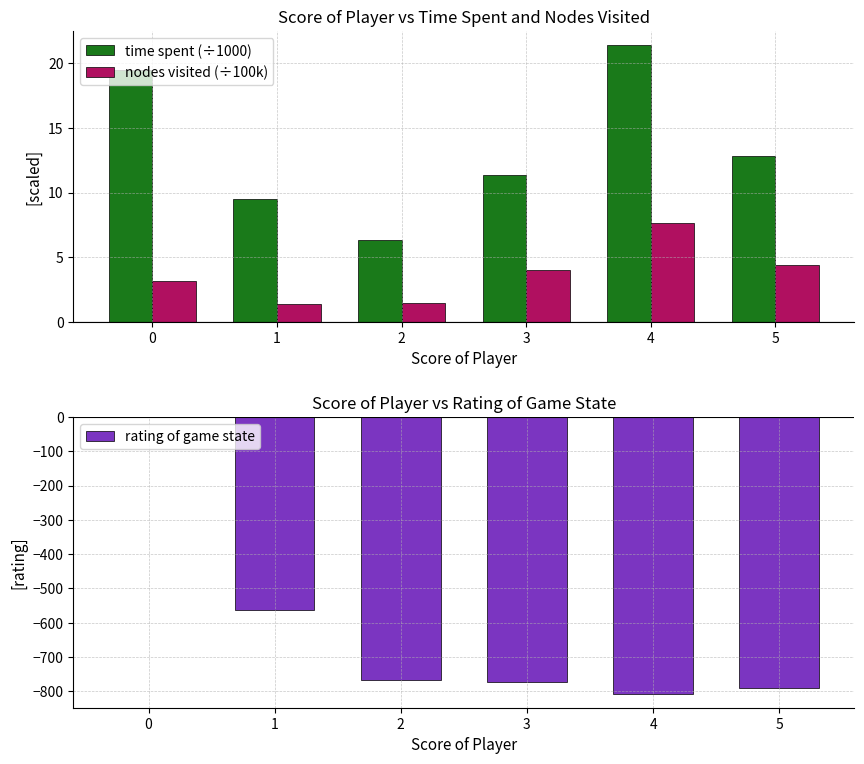

What is the lowest value of the rating of game state series?

-808.0